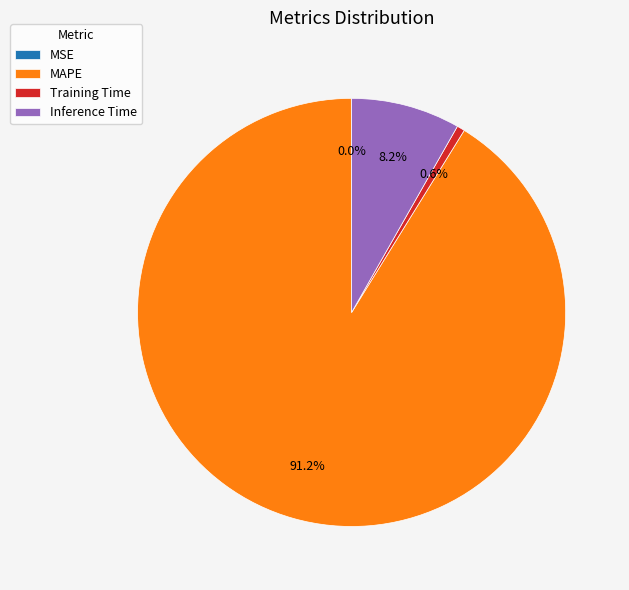

Which category has the biggest portion of the pie?

MAPE